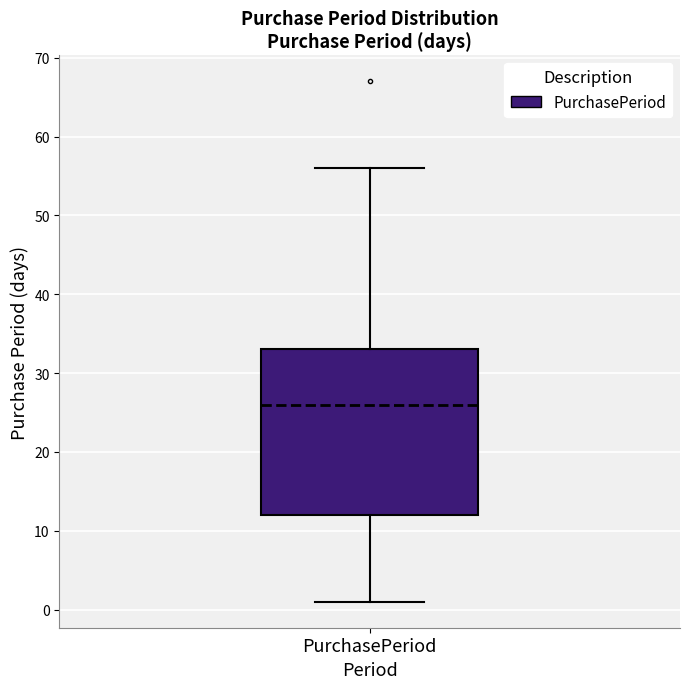

Where does the upper whisker of the box for PurchasePeriod end on the y-axis? The values are not printed on the chart, so give them approximately, as read against the axis.

56